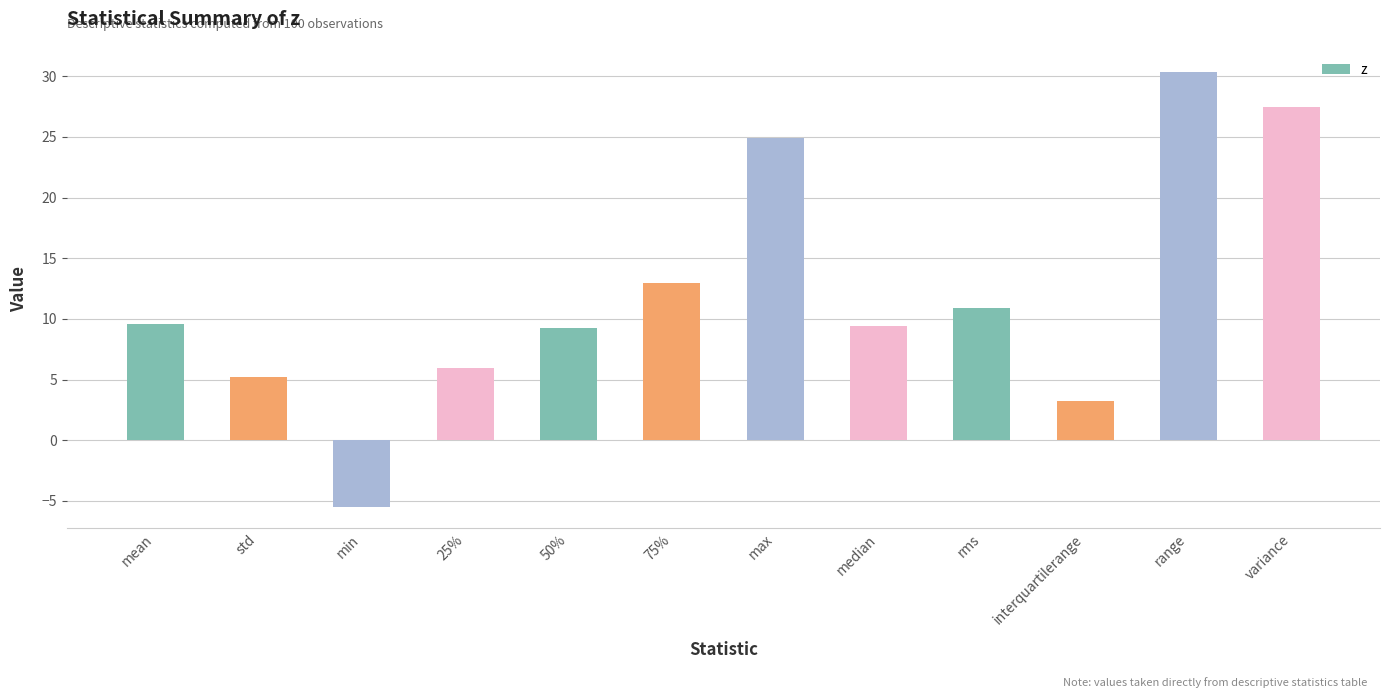

What is the smallest value displayed?

-5.5